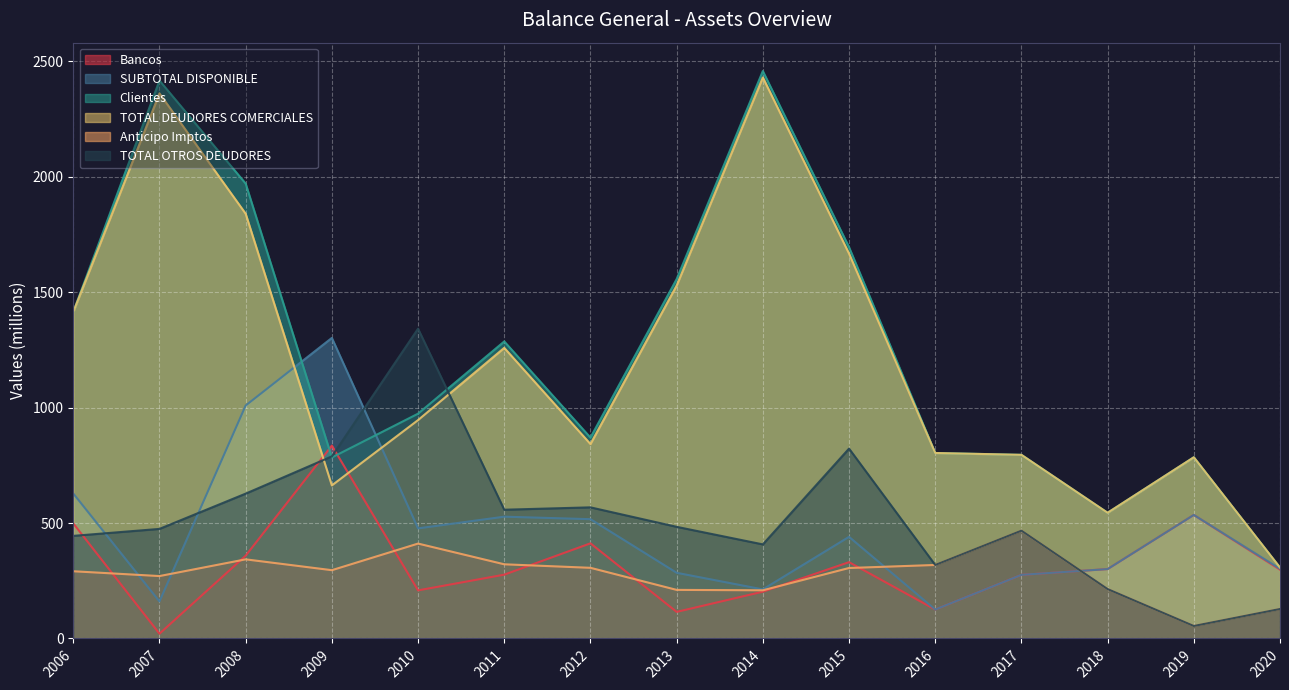

Reading left to right, extract all data points from this chart.

Bancos: 498.5	20.6	358.7	835.7	208.3	276.4	412.1	115.1	202.6	330.6	125.3	275.6	300.6	535.2	298.0
SUBTOTAL DISPONIBLE: 628.1	160.4	1009.3	1302.2	477.0	527.6	516.8	284.5	212.5	440.3	125.3	275.6	300.6	535.2	301.7
Clientes: 1414.8	2417.3	1970.8	784.1	974.0	1286.9	870.2	1557.0	2458.5	1695.3	803.6	795.6	544.6	785.0	307.0
TOTAL DEUDORES COMERCIALES: 1414.8	2361.7	1840.2	663.1	946.1	1259.1	842.4	1529.1	2430.6	1667.5	803.6	795.6	544.6	785.0	307.0
Anticipo Imptos: 291.2	270.4	342.8	295.8	411.1	321.4	306.1	210.4	208.7	305.3	318.4	467.1	214.0	54.1	127.7
TOTAL OTROS DEUDORES: 444.5	474.7	627.5	788.9	1342.2	557.8	568.0	483.6	407.6	822.6	318.4	467.1	214.0	54.1	127.7